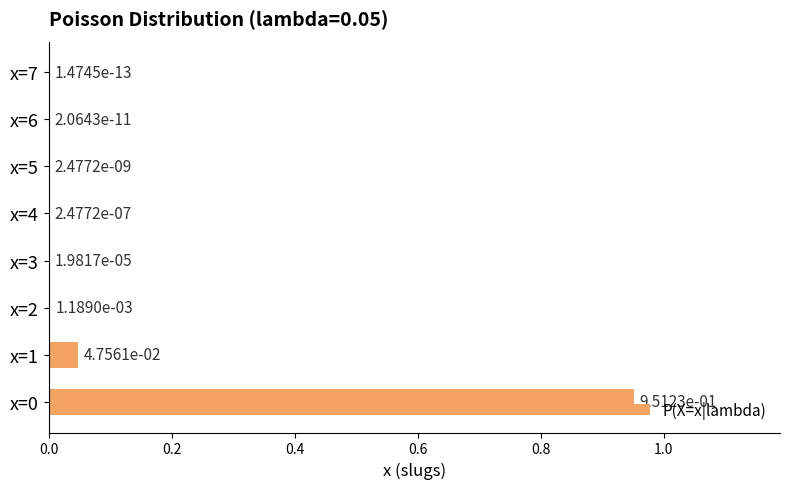

True or false: the data shows 0.0 at x=6.

True